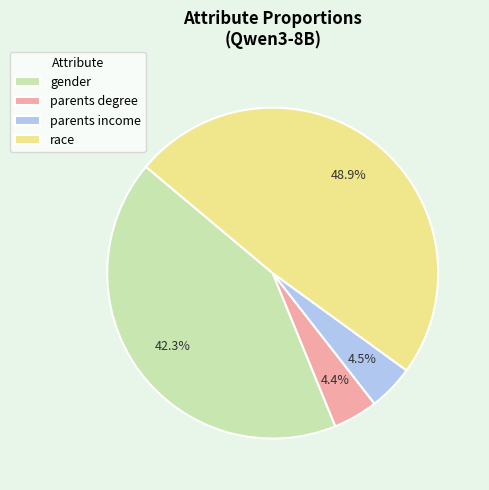

Which has a higher value, race or parents degree?

race